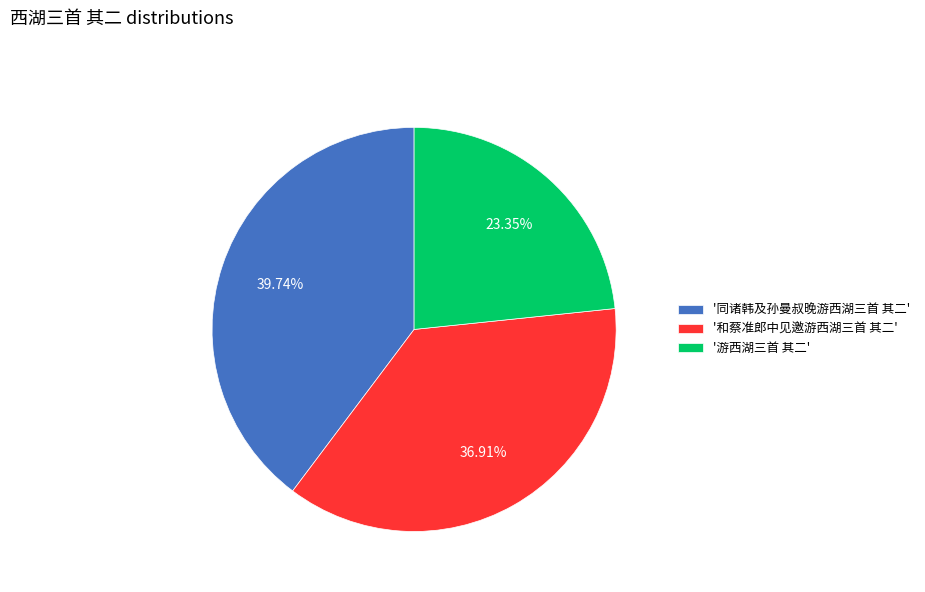

Combined, do '同诸韩及孙曼叔晚游西湖三首 其二' and '游西湖三首 其二' account for over 50%?

Yes